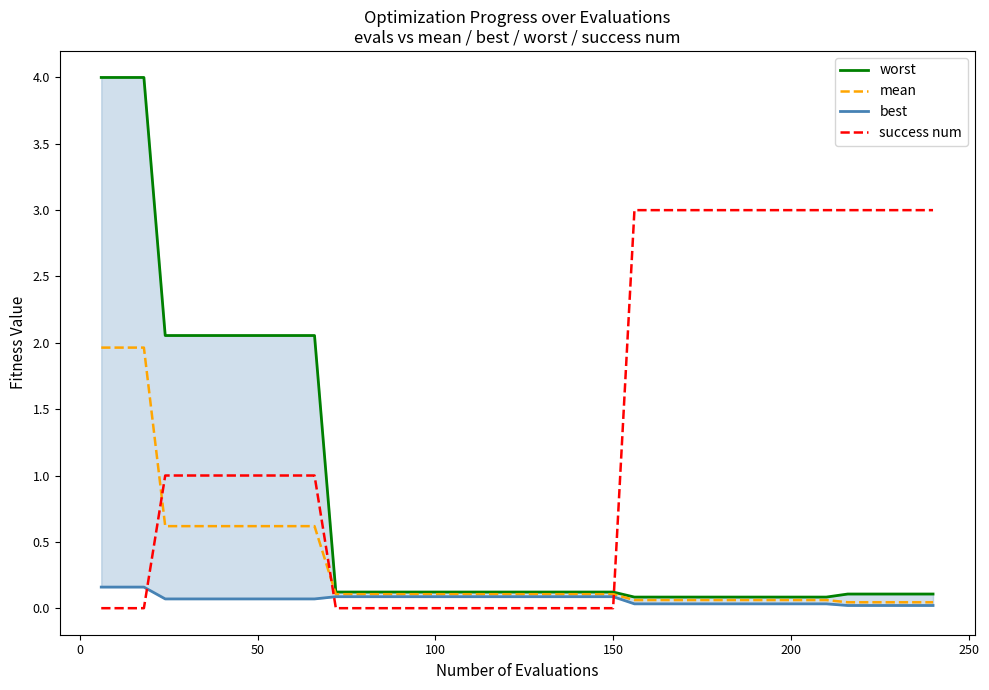

How many intersections are there between success num and mean?

3